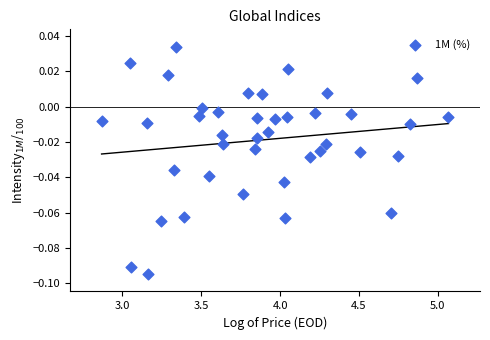

What is the range of X values (max minus min)?

2.2